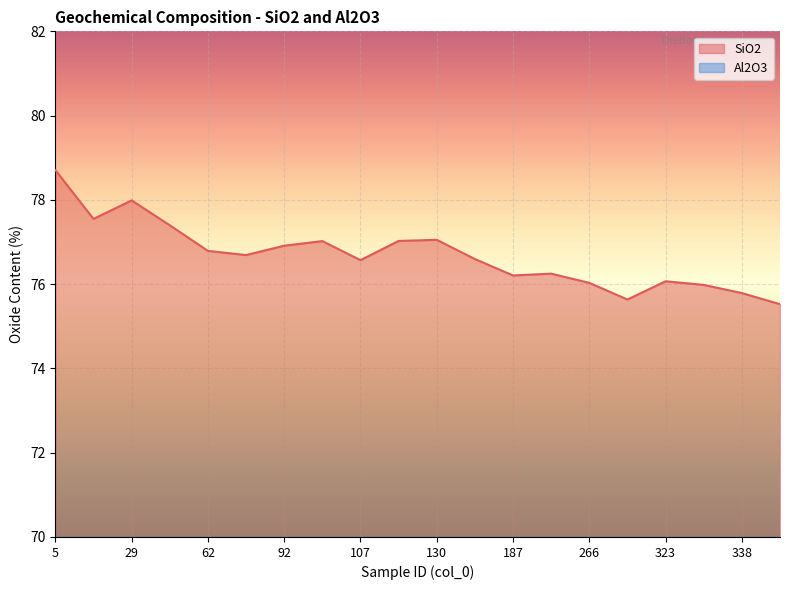

How many lines are shown in the chart?

2